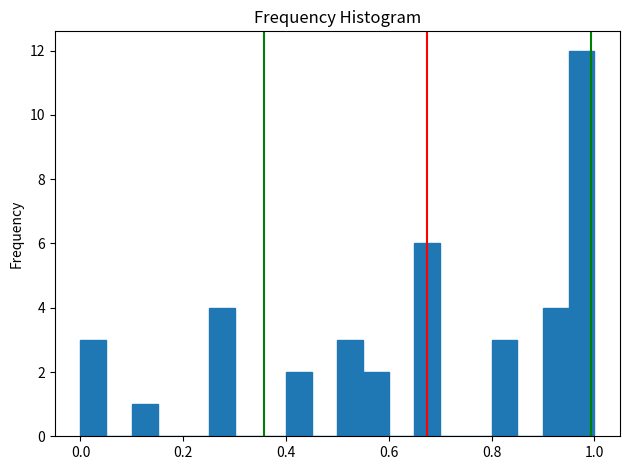

Around what value on the x-axis is the tallest bar? Give the approximate position of its centre, as read against the axis.

0.98